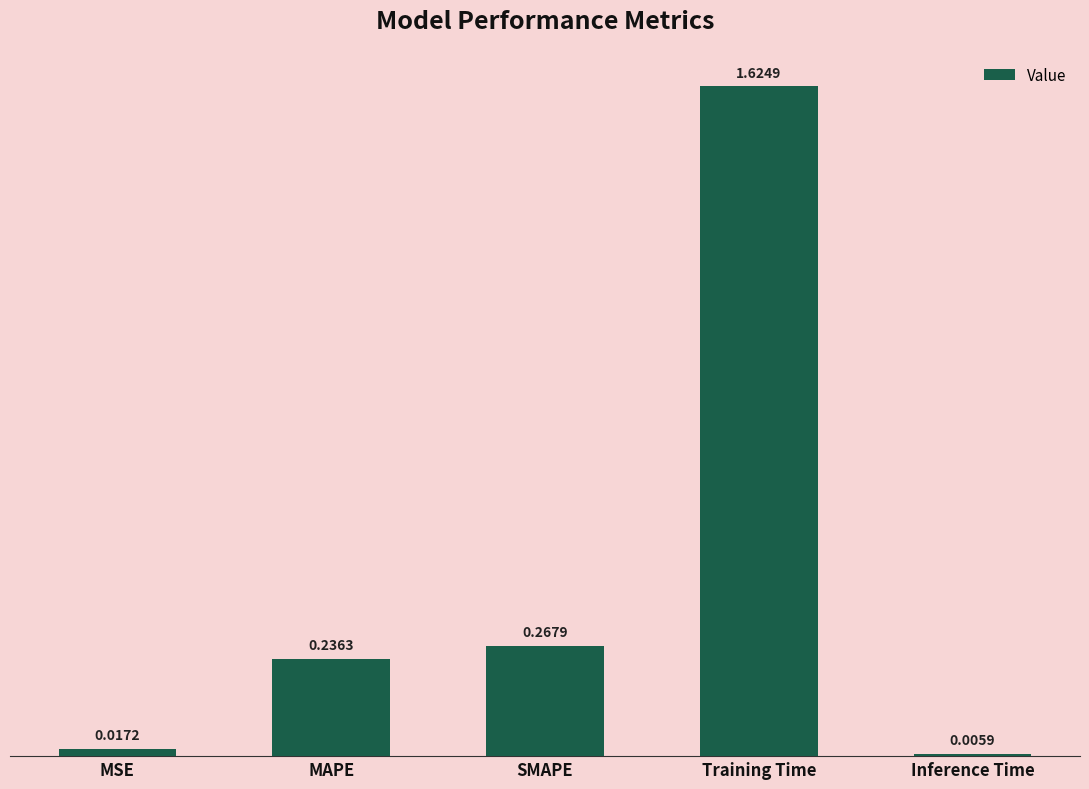

What is the label of the 3rd bar from the left?

SMAPE